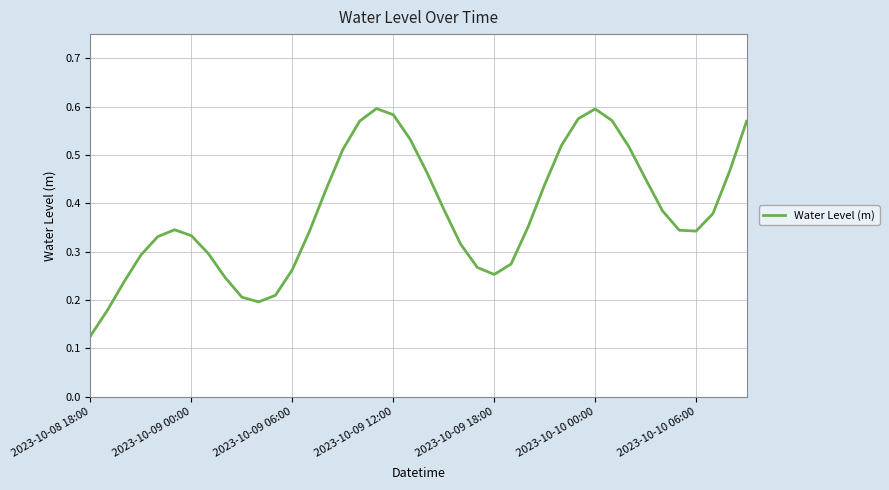

Does the chart have visible grid lines?

Yes